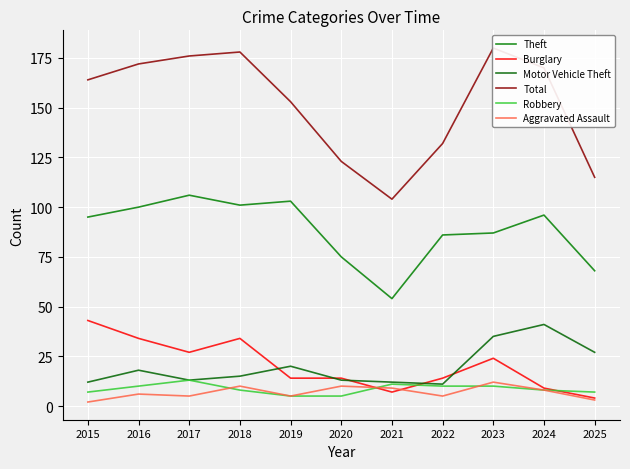

What is the difference between the Theft values at 2021 and 2018?

47